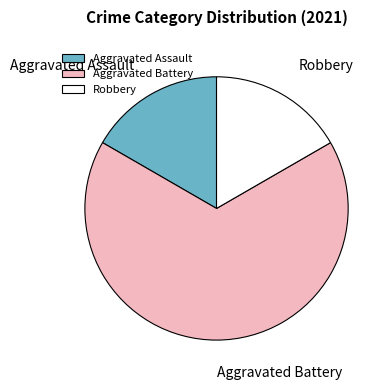

Which slice is the largest?

Aggravated Battery